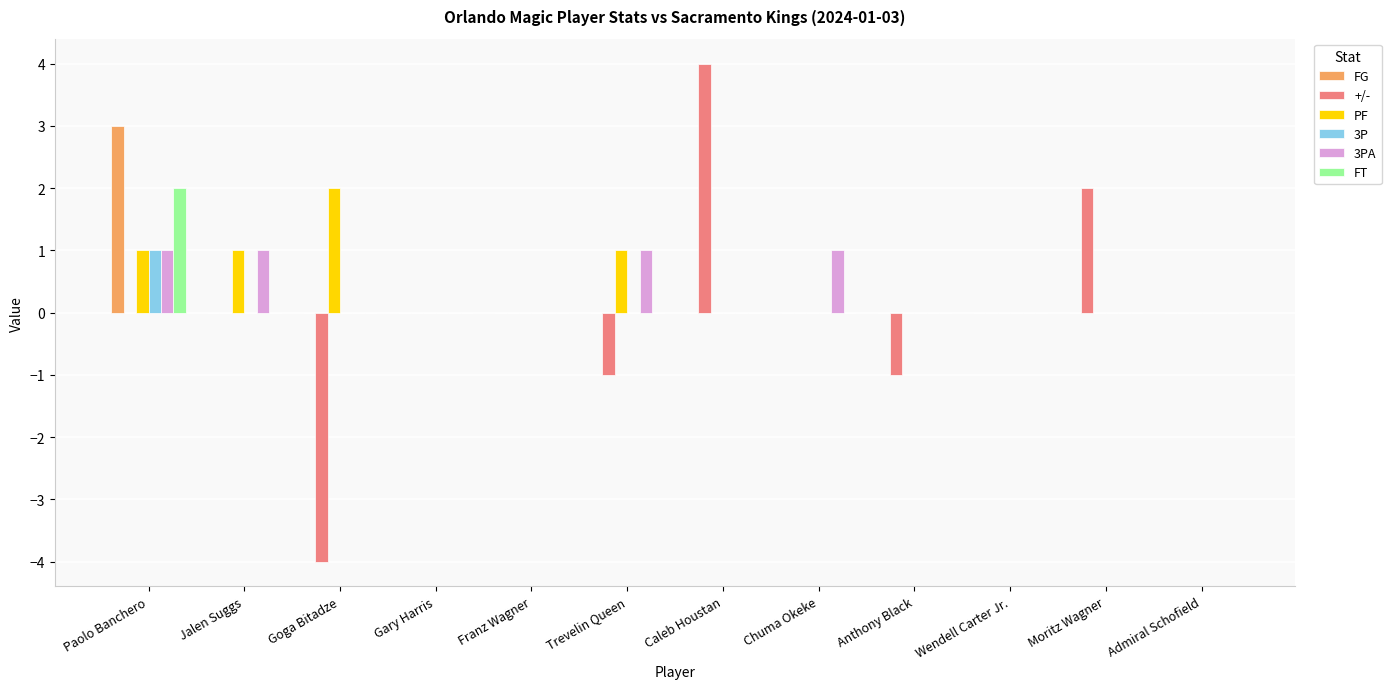

Are the bars grouped side by side (vs. stacked)?

Yes